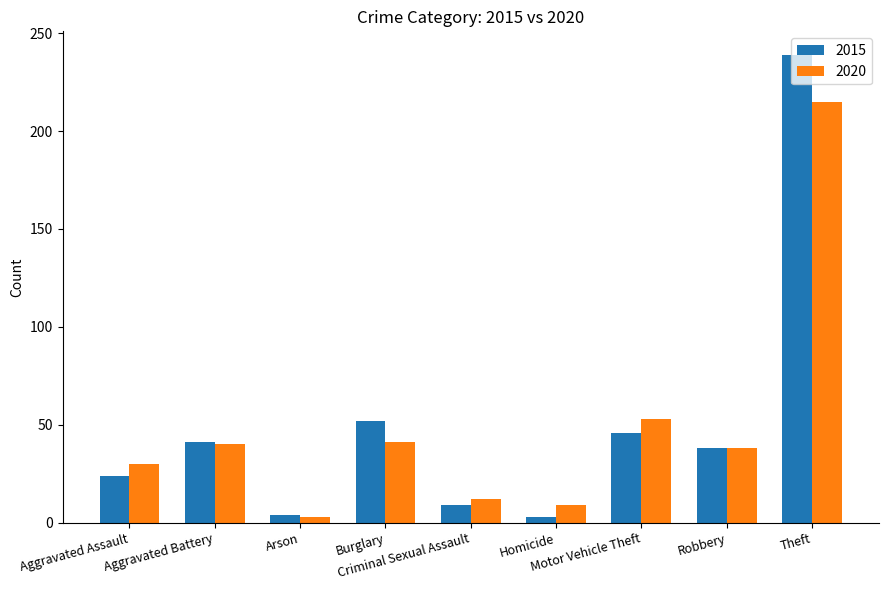

At how many categories does at least one series exceed 227?

1